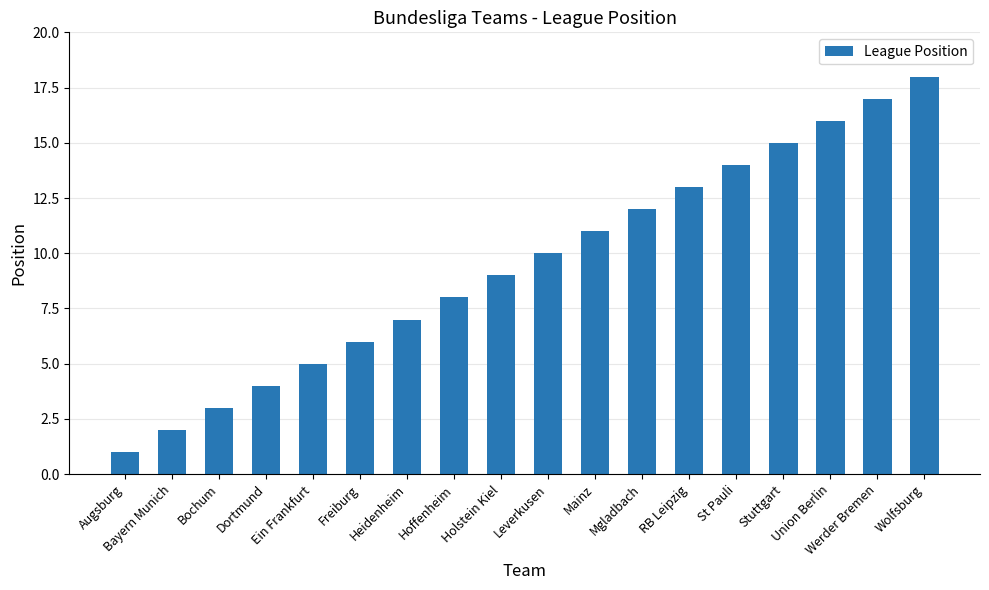

True or false: the data shows 18 at Wolfsburg.

True